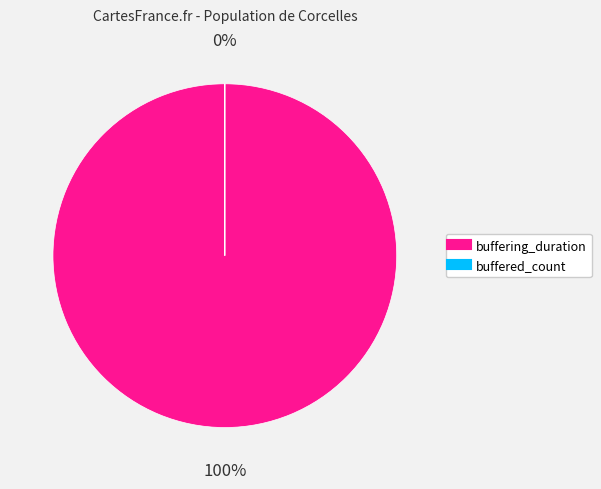

To the nearest percent, what portion does buffering_duration represent?

100%